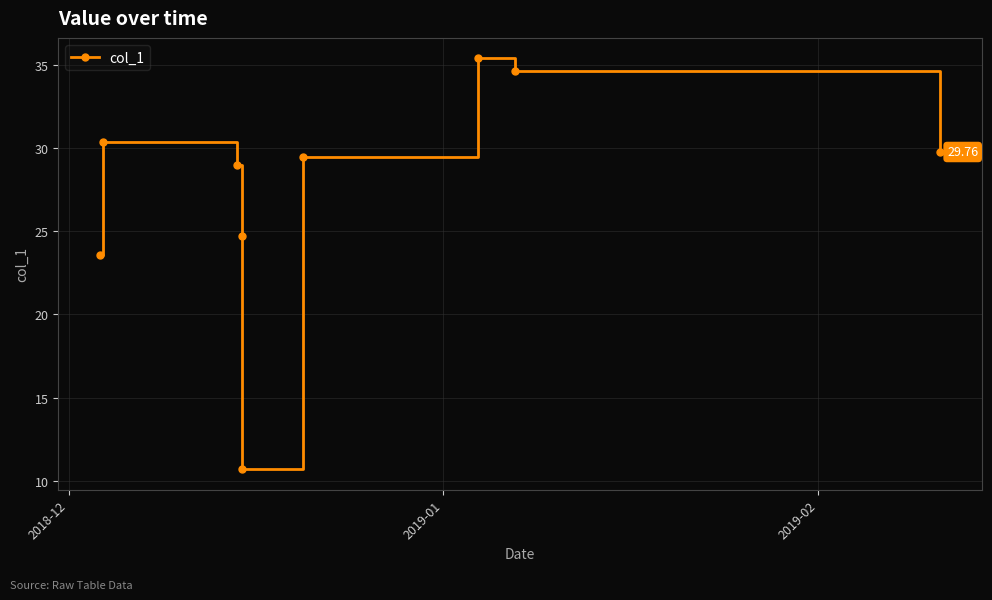

How many points are higher than both their immediate neighbors (excluding endpoints)?

2